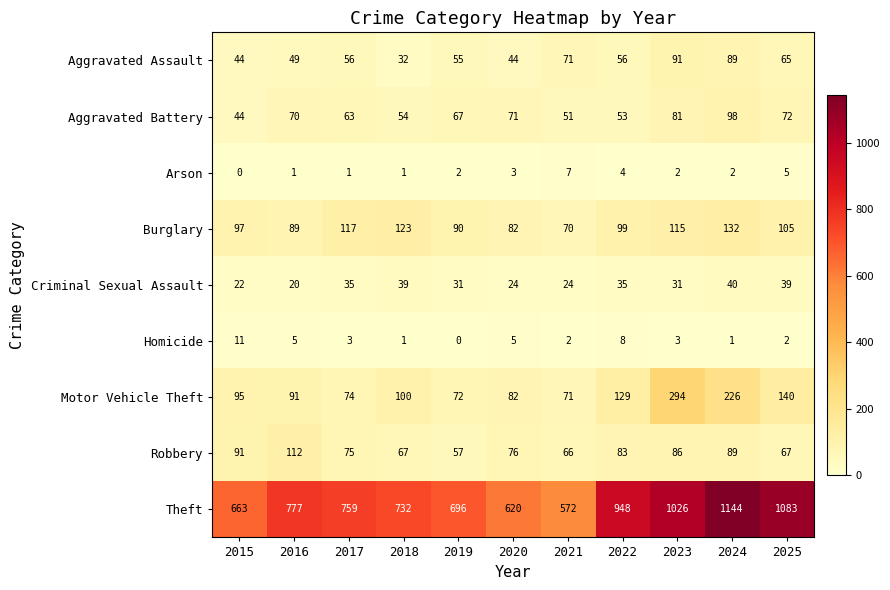

Count the number of categories in the chart.

11